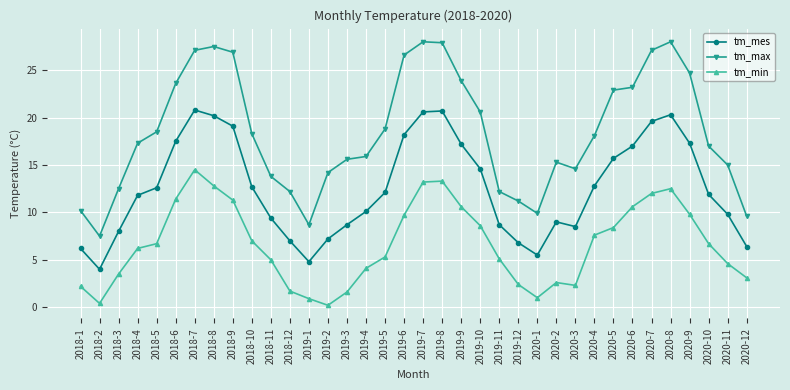

What is the minimum value for tm_mes?

4.0